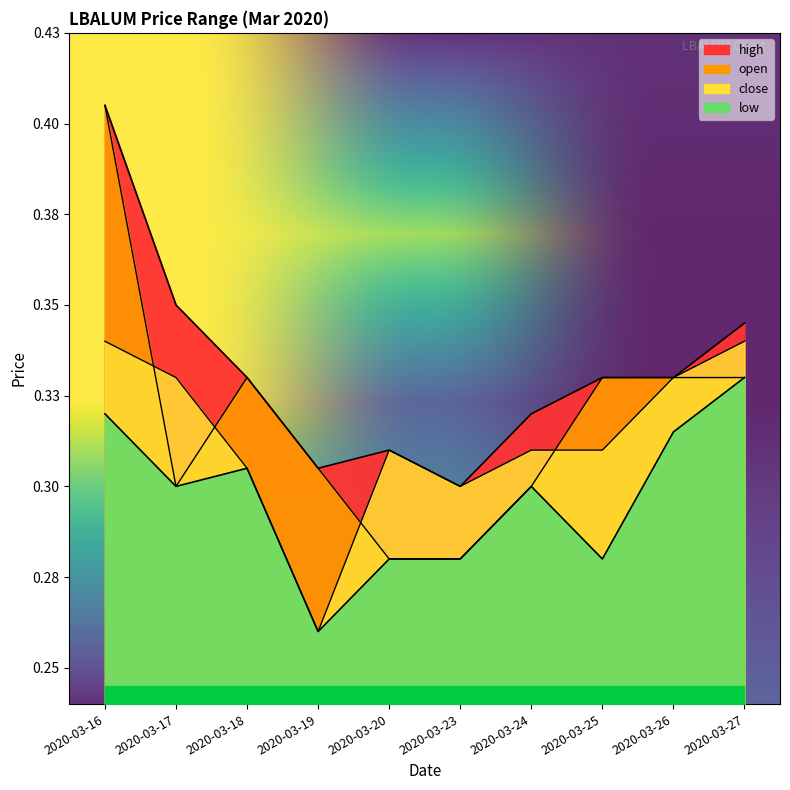

List the series in order of their overall mean, lowest first.

low, close, open, high